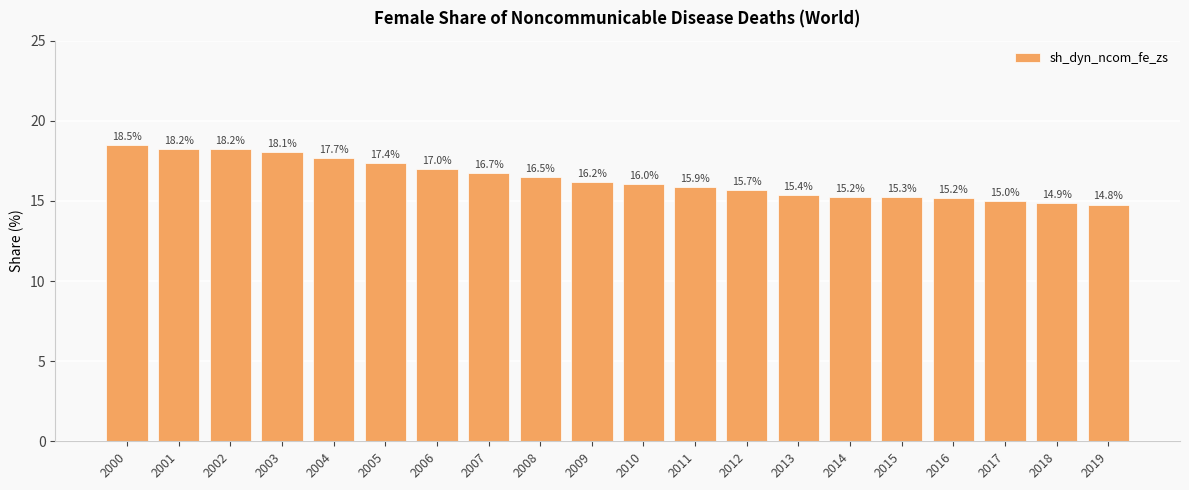

What is the ratio of the value at 2016 to the value at 2009?

0.9